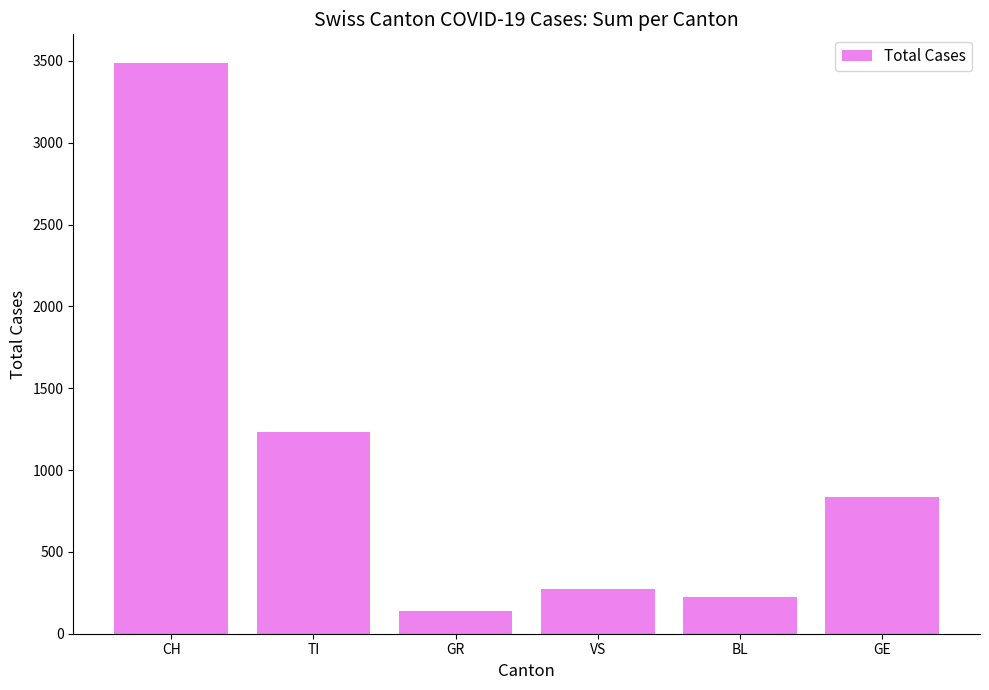

At which label does the data first exceed 835?

CH